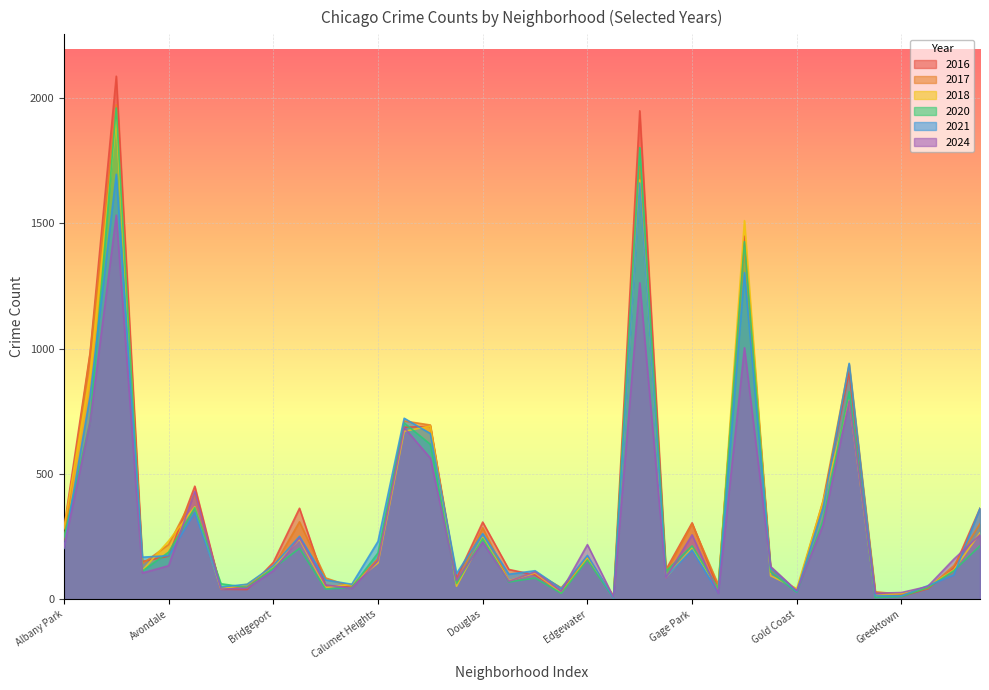

What is the sum of the 2017 values at Edison Park and Brighton Park?

321